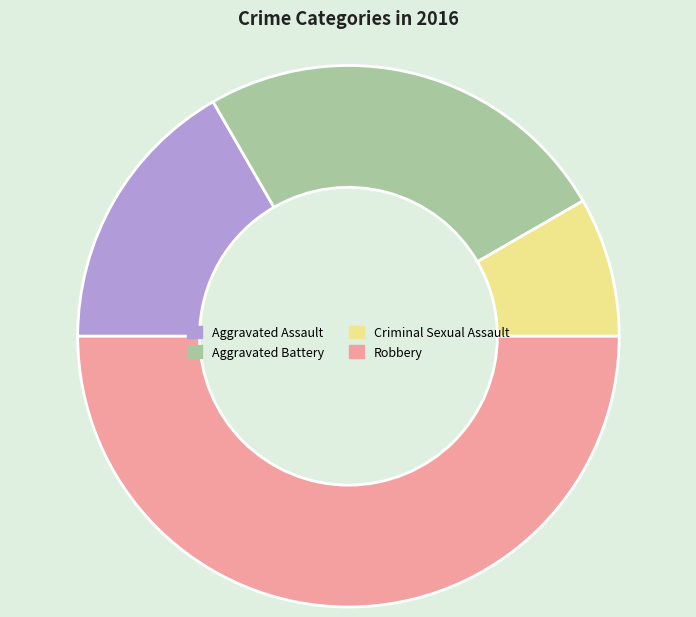

Which has a higher value, Criminal Sexual Assault or Robbery?

Robbery